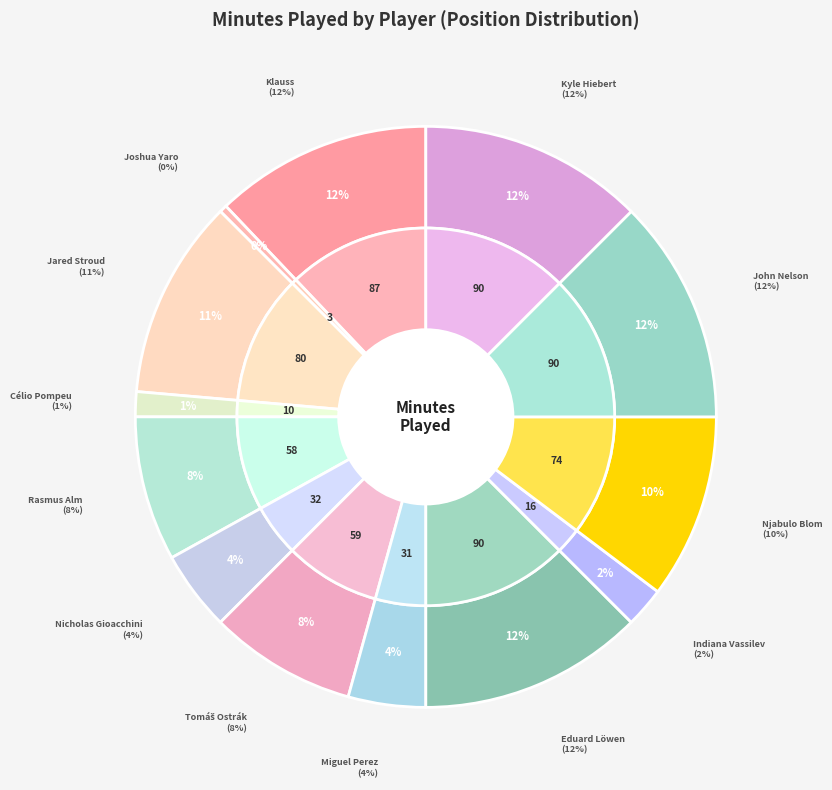

Which slice is the largest?

Eduard Löwen